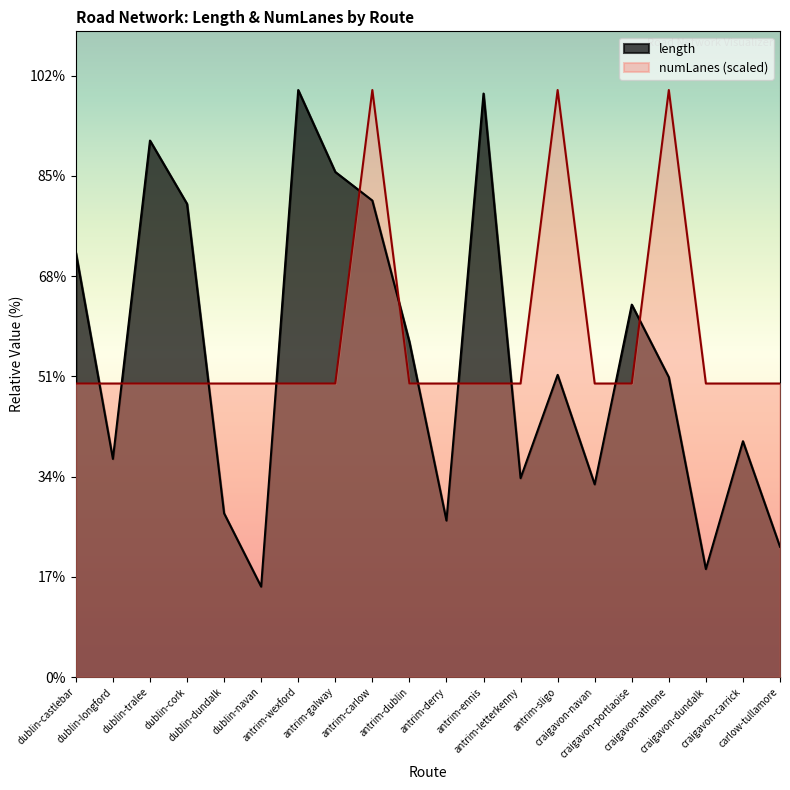

Is the value of numLanes at dublin-dundalk greater than the value of length at antrim-ennis?

No